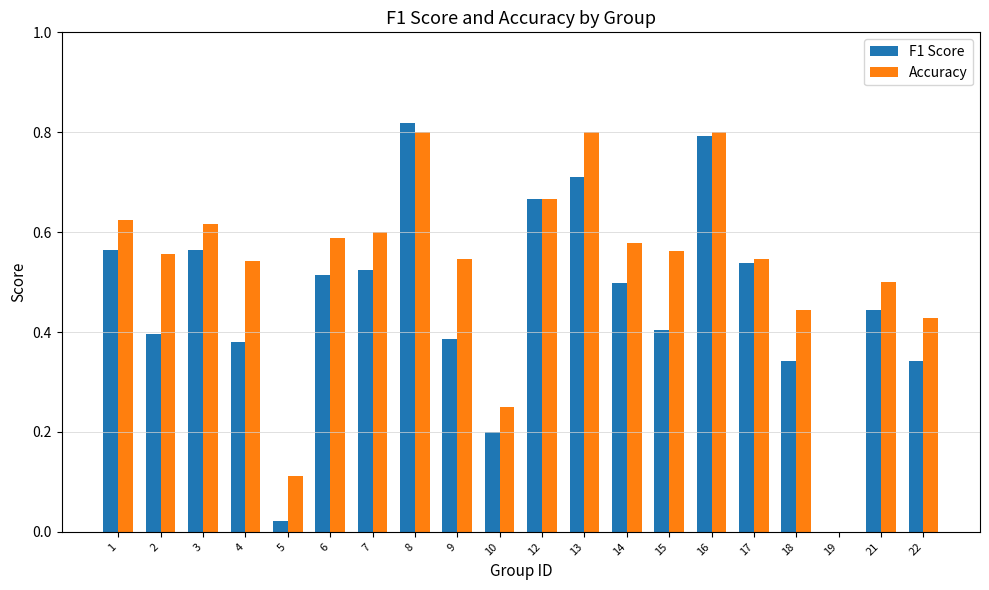

Is it true that Accuracy equals 0.2 at 10?

True